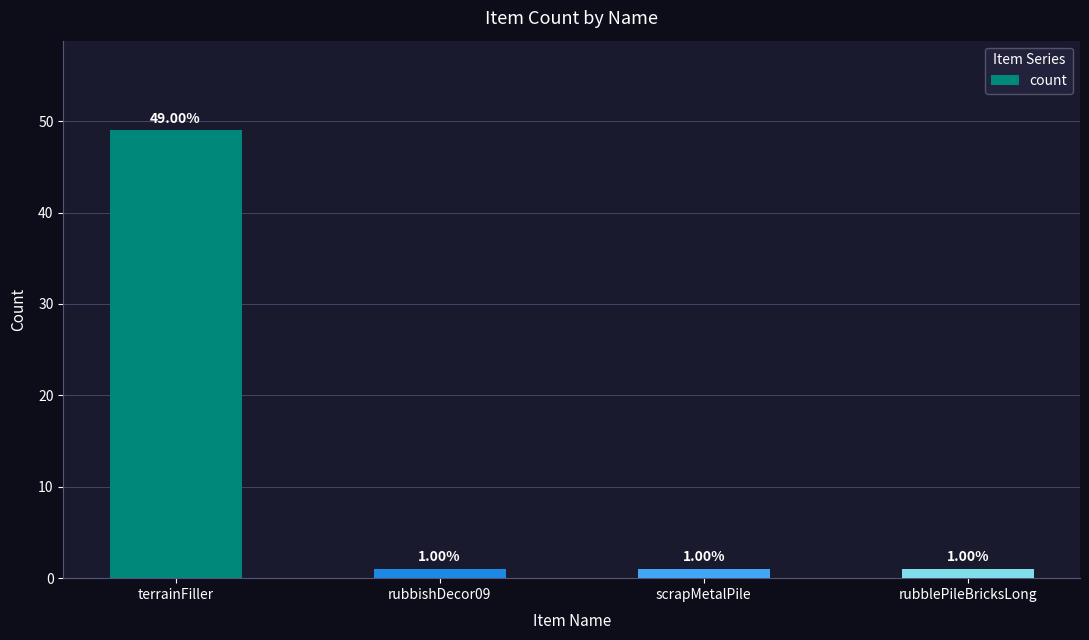

What position from the right is rubblePileBricksLong?

1